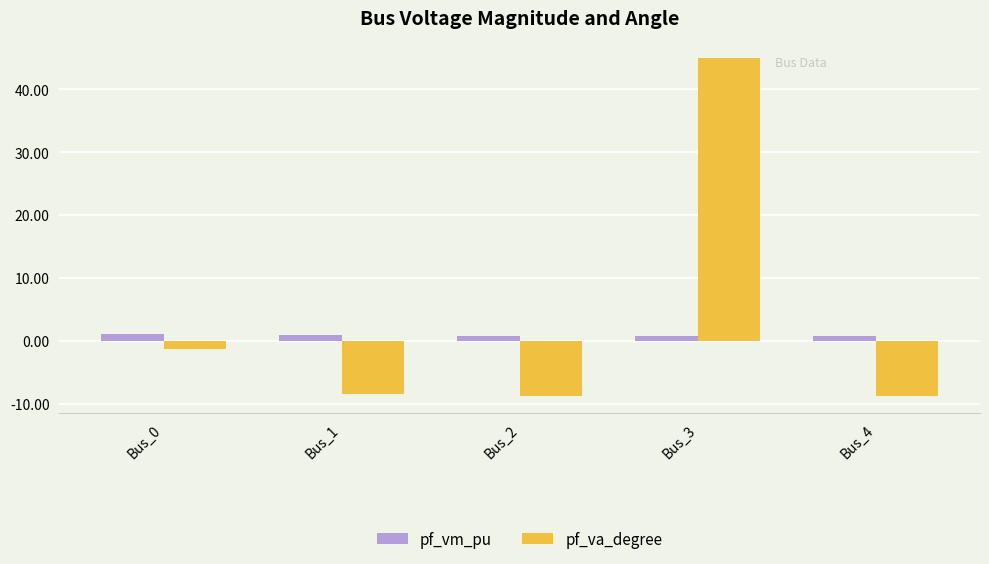

Rank the series by their maximum value, from lowest to highest.

pf_vm_pu, pf_va_degree